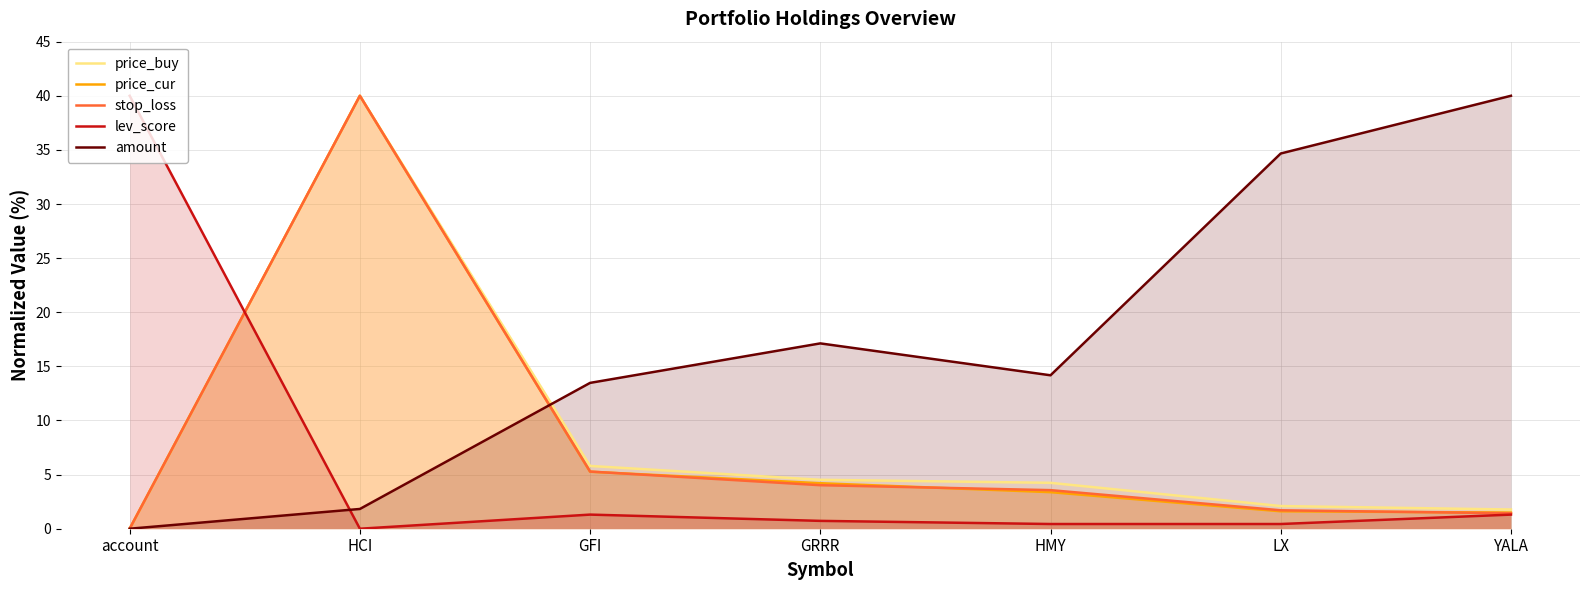

Which category has the lowest value across all series?

account